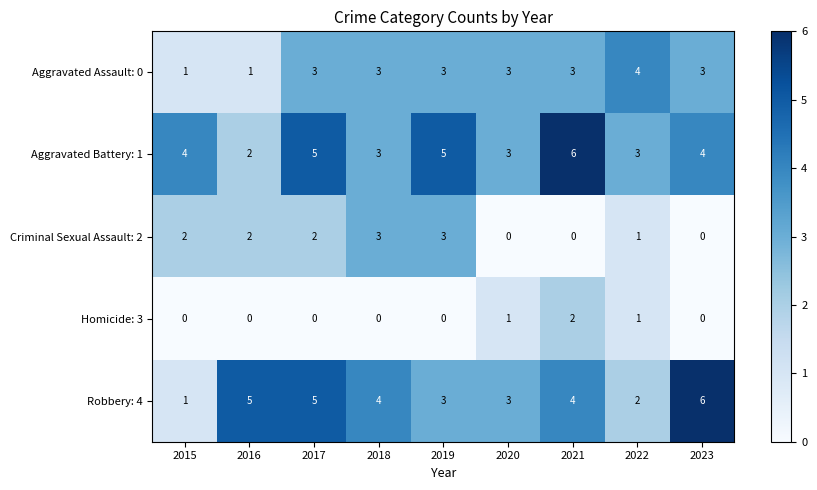

Count the Homicide: 3 values in the range 0 to 1.

8